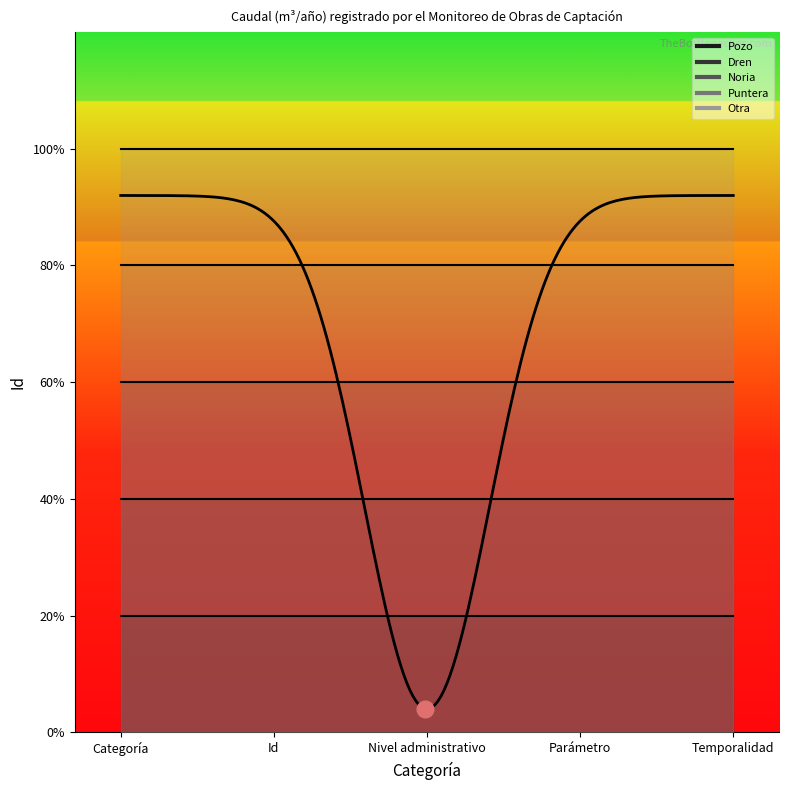

At how many categories does at least one series exceed 2?

5